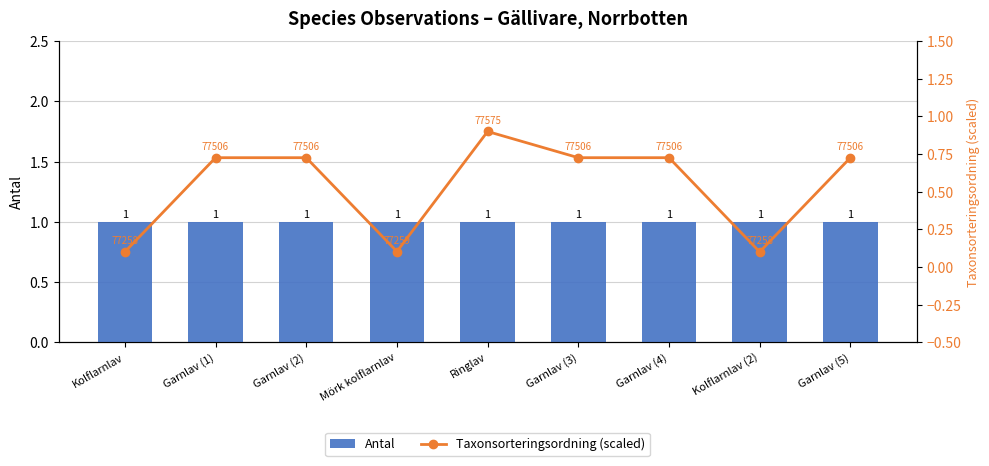

What is the label of the 4th bar from the right?

Garnlav (3)